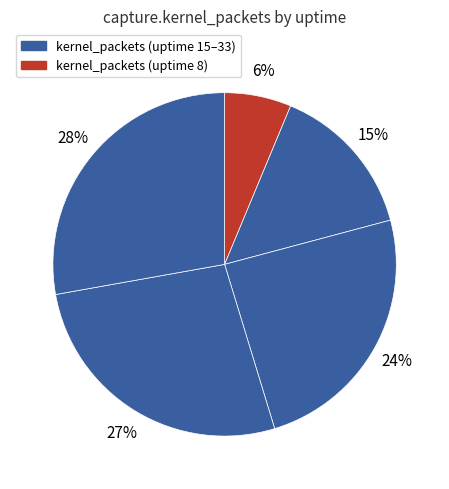

How many segments does this pie chart have?

5